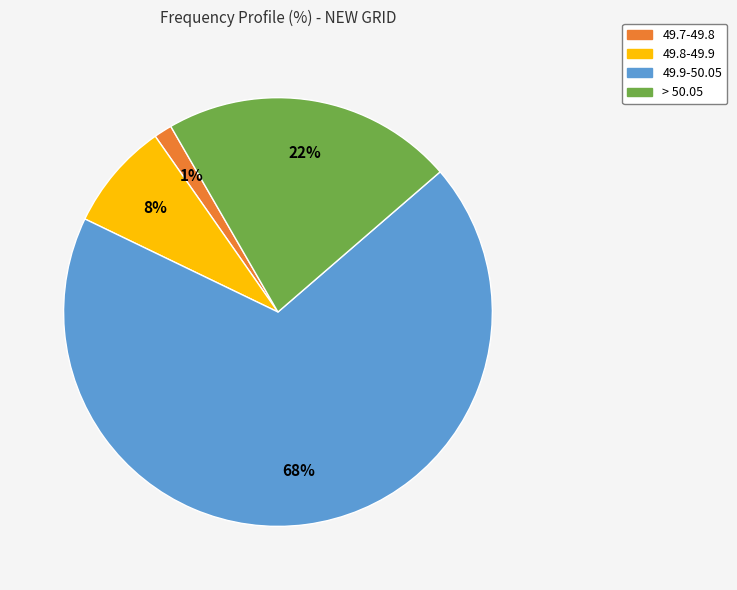

Does any single category account for the majority?

Yes